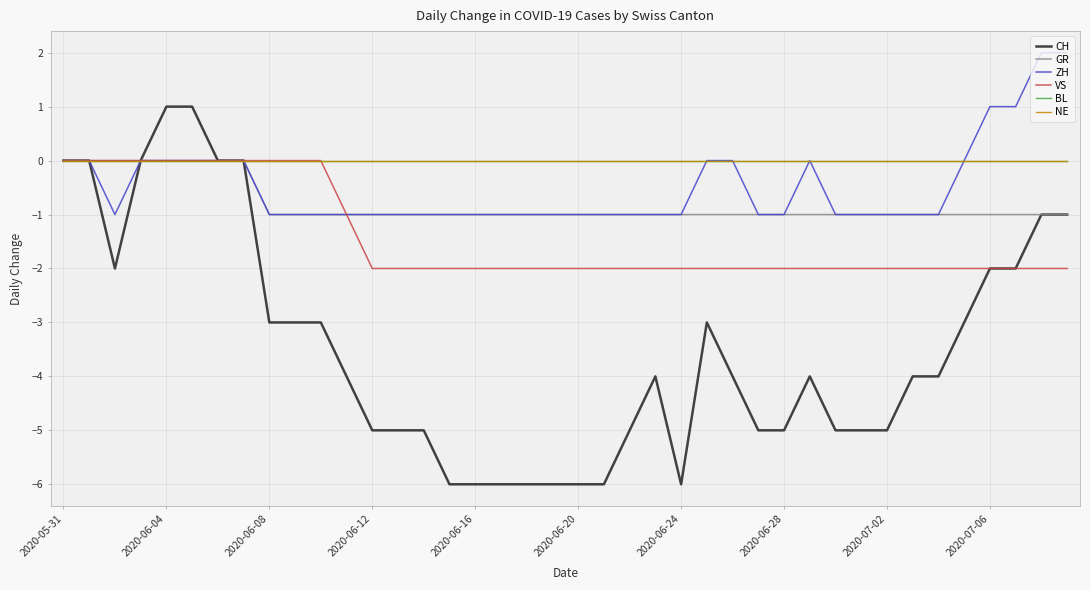

Does the chart display data point markers on the line(s)?

No